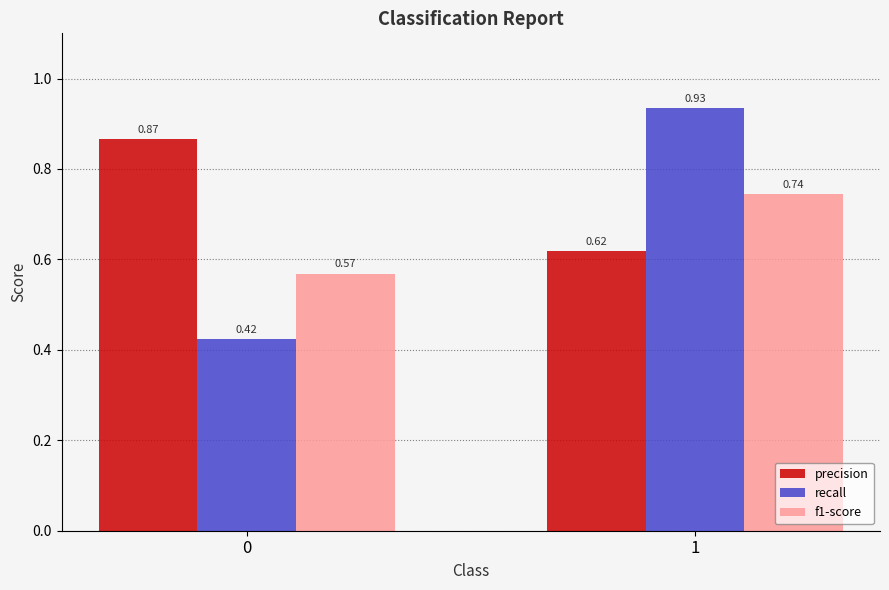

Are the bars horizontal?

No